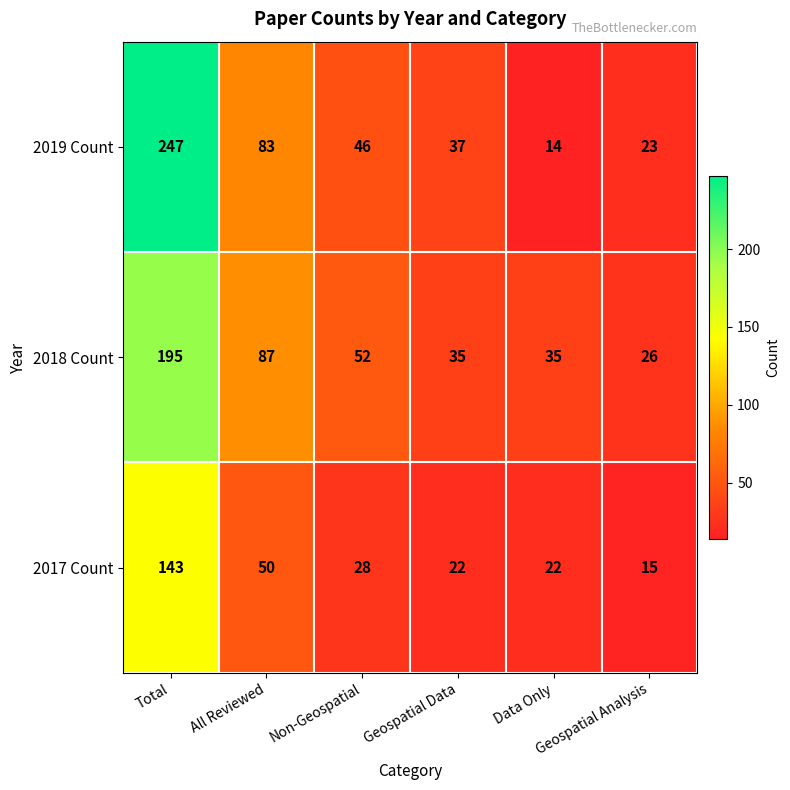

Which series has the largest total across all categories?

2019 Count